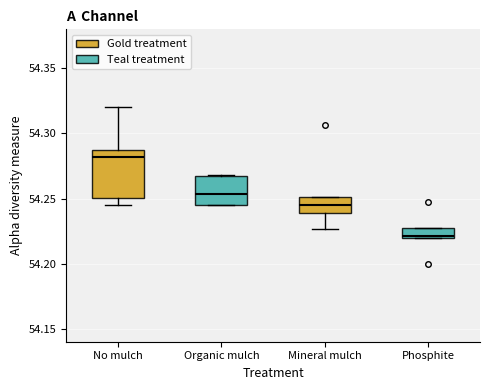

Reading left to right, transcribe this box plot: for each box, give where its median line is, the range the box spans, and where its two whiskers end, as read against the y-axis. The values are not printed on the chart, so give them approximately, as read against the axis.

No mulch: median 54.280, box 54.250 to 54.285, whiskers 54.245 to 54.320
Organic mulch: median 54.255, box 54.245 to 54.265, whiskers 54.245 to 54.270
Mineral mulch: median 54.245, box 54.240 to 54.250, whiskers 54.225 to 54.250
Phosphite: median 54.220 (just above the box's lower edge), box 54.220 to 54.225, whiskers 54.220 to 54.225